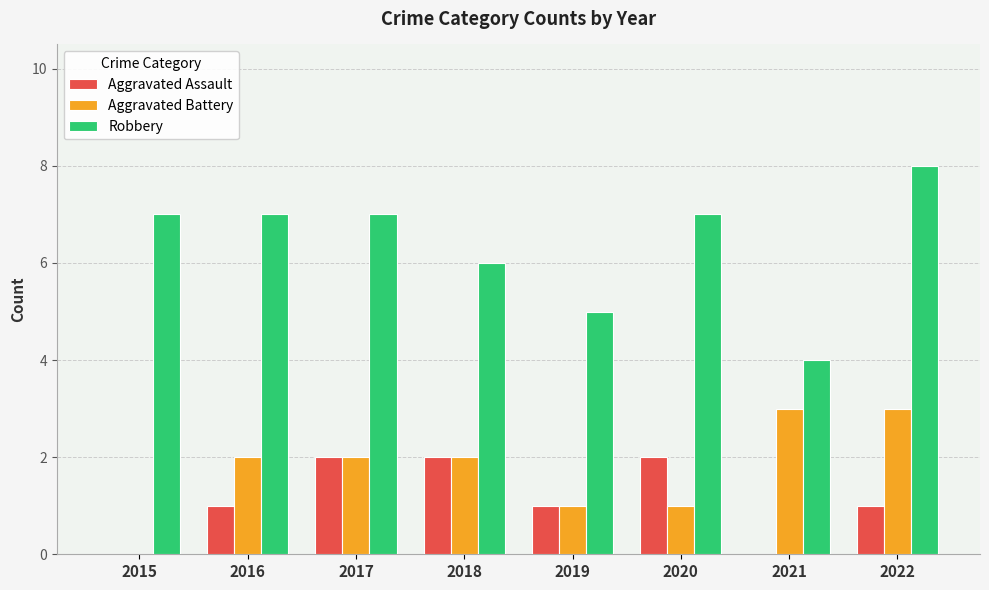

Reading left to right, what are all the values shown in this chart?

Aggravated Assault: 2015=0	2016=1	2017=2	2018=2	2019=1	2020=2	2021=0	2022=1
Aggravated Battery: 2015=0	2016=2	2017=2	2018=2	2019=1	2020=1	2021=3	2022=3
Robbery: 2015=7	2016=7	2017=7	2018=6	2019=5	2020=7	2021=4	2022=8